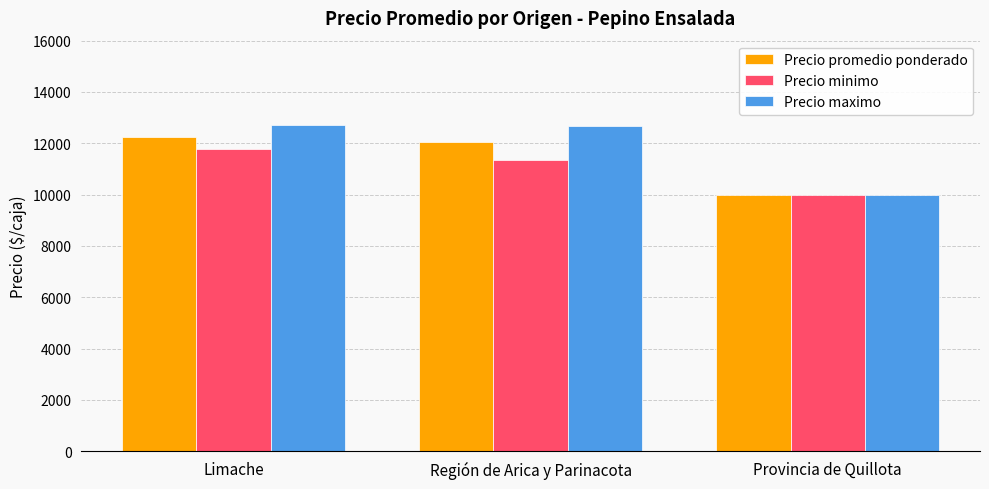

What is the total value across all series at Limache?

36727